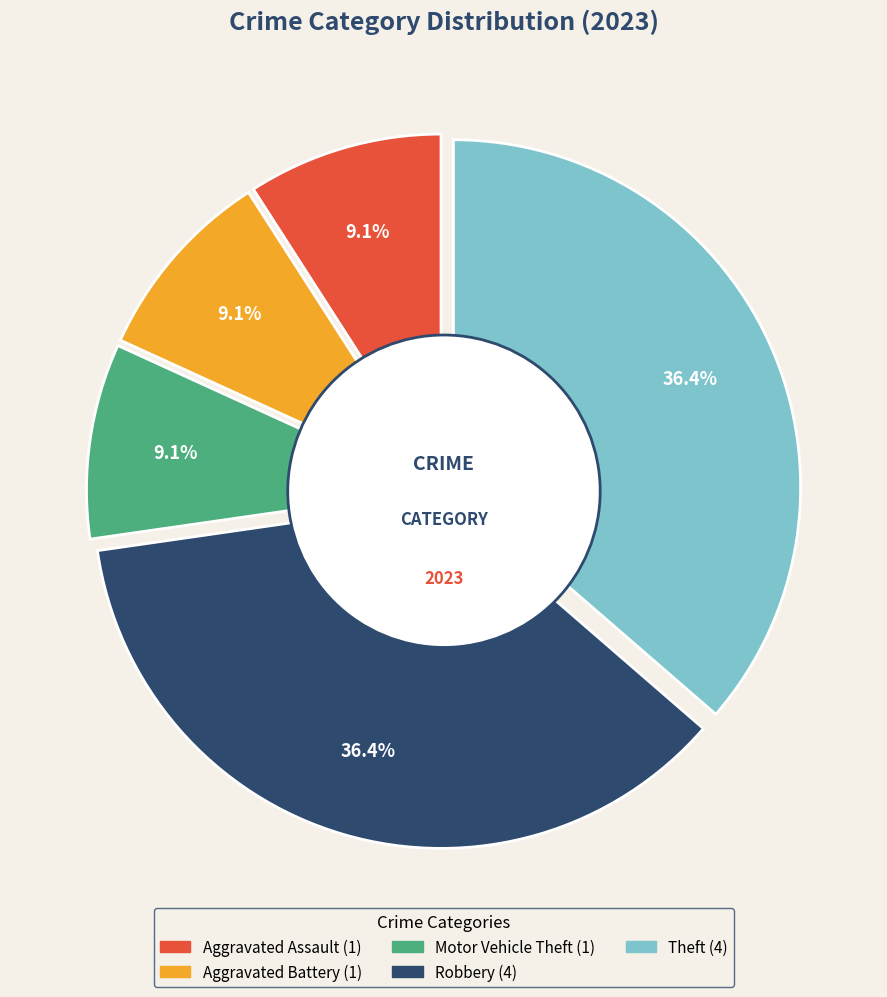

True or false: Criminal Sexual Assault accounts for 0% of the total.

True